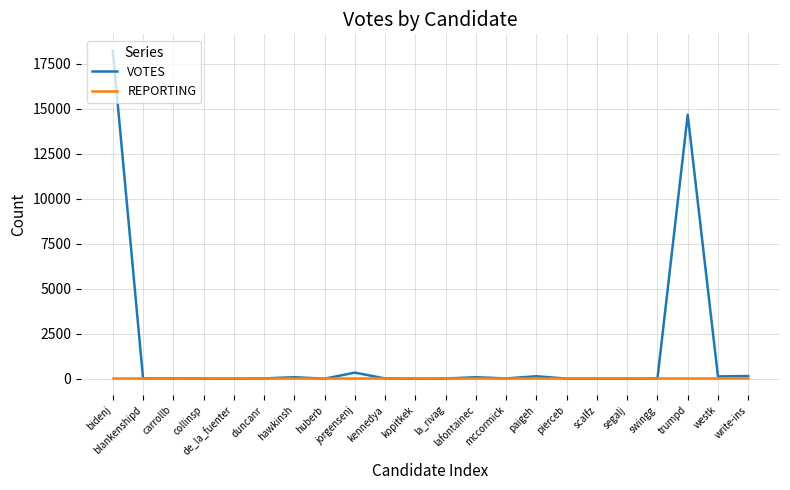

True or false: VOTES has a value of 18230 at bidenj.

True